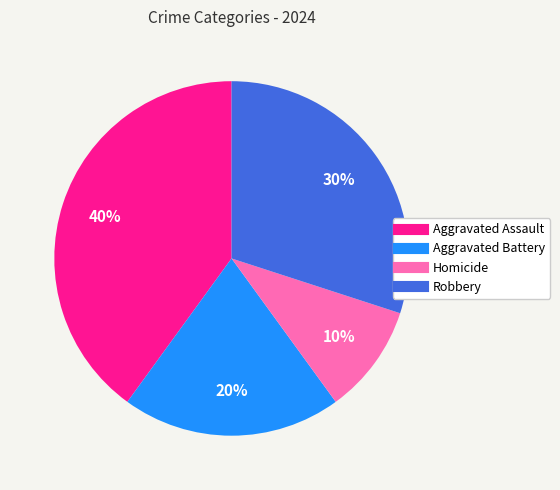

Does any single category account for the majority?

No